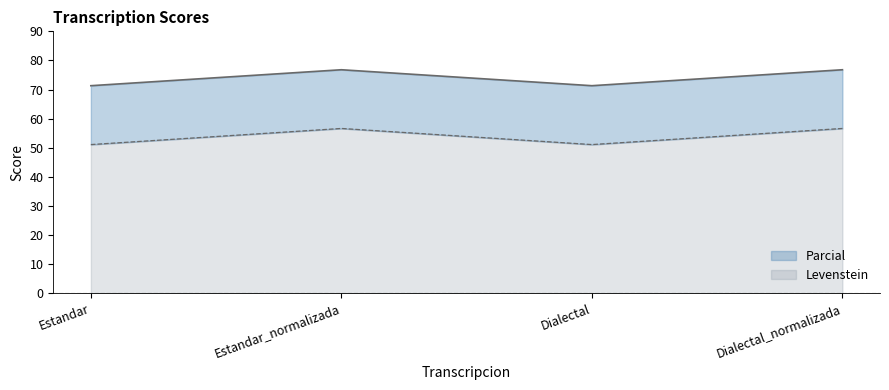

True or false: Levenstein has a value of 81.1 at Estandar_normalizada.

False